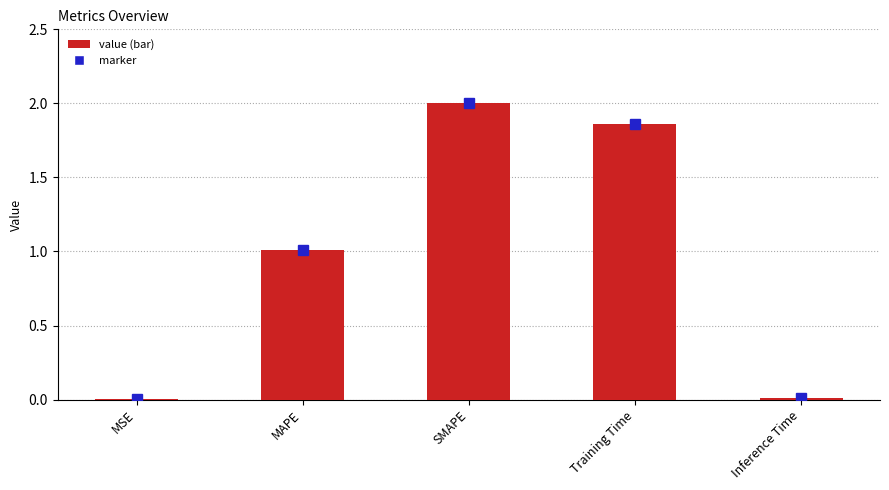

Is it true that the value at Training Time is 0.6?

False